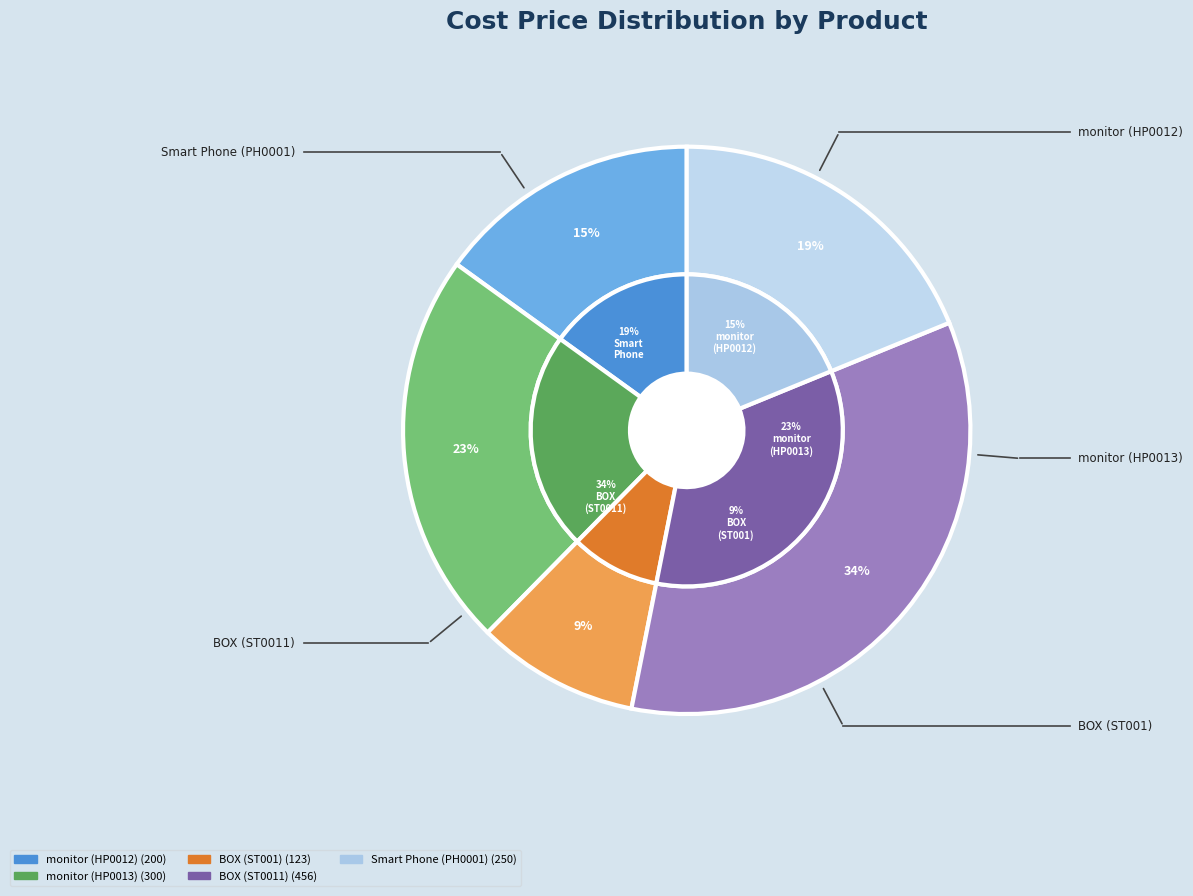

What is the change in value from monitor (HP0013) to BOX (ST0011)?

+156